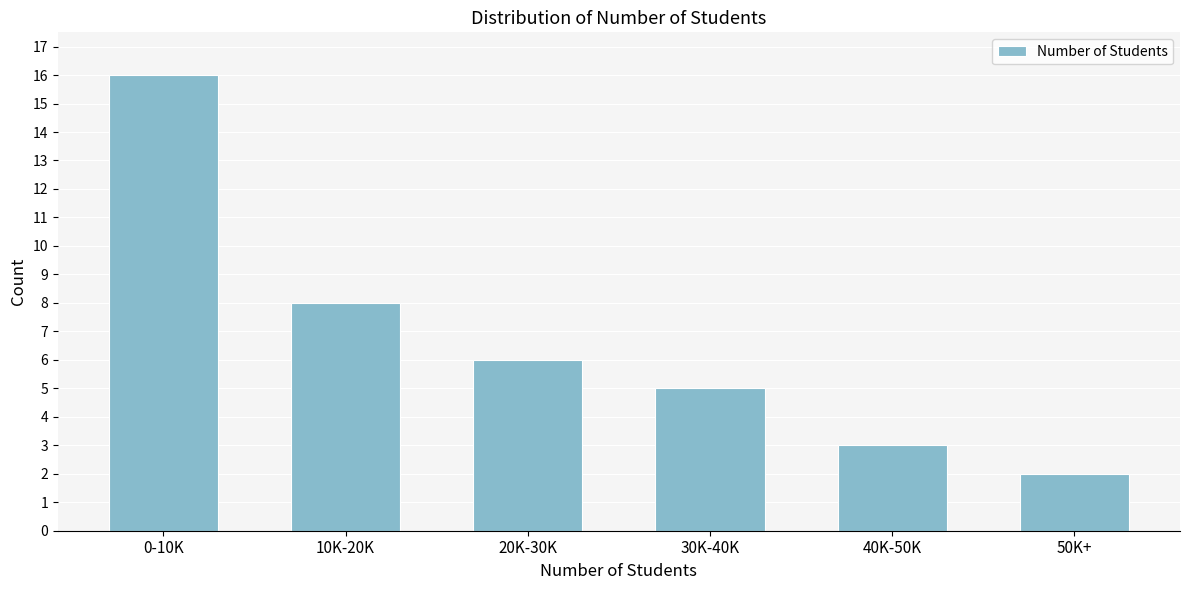

Reading right to left, extract all data points from this chart.

50K+=2	40K-50K=3	30K-40K=5	20K-30K=6	10K-20K=8	0-10K=16